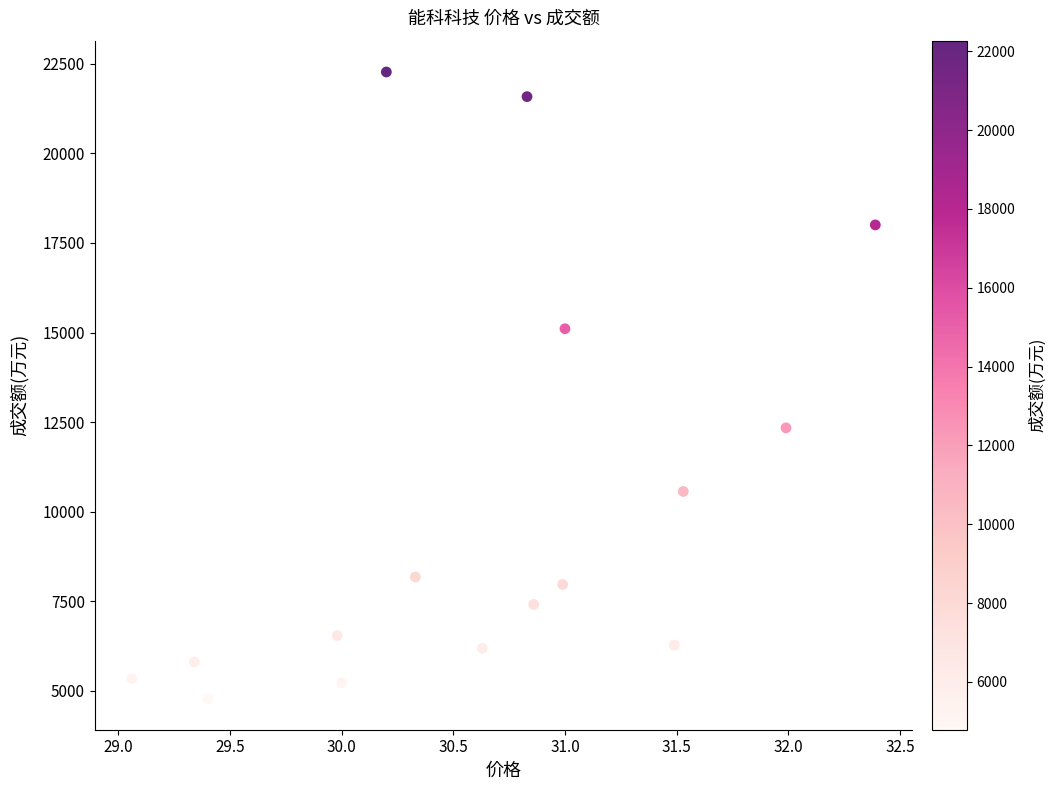

What is the range of Y values (max minus min)?

17483